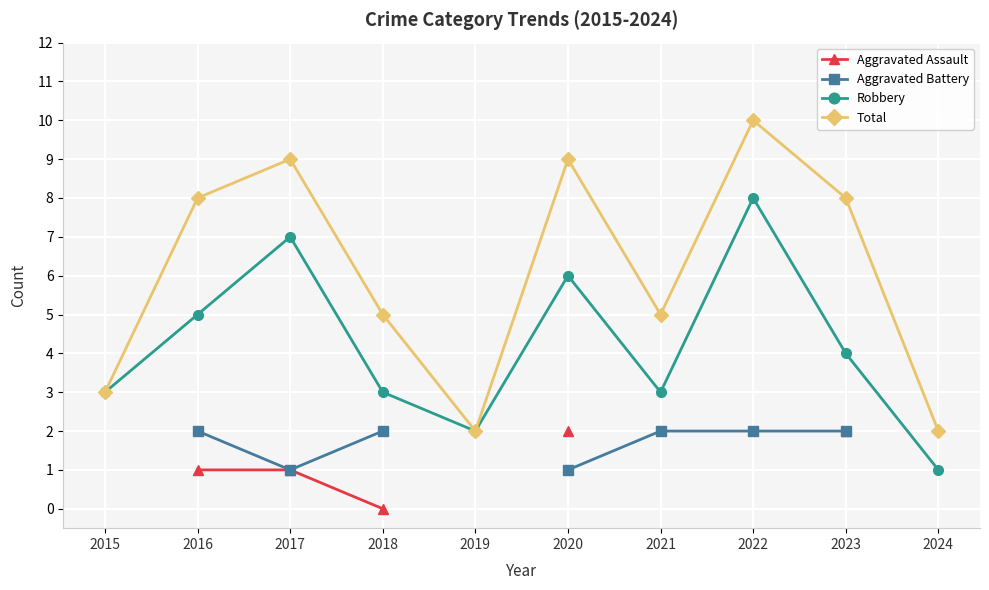

Where is Total nearest to the value 6?

2018